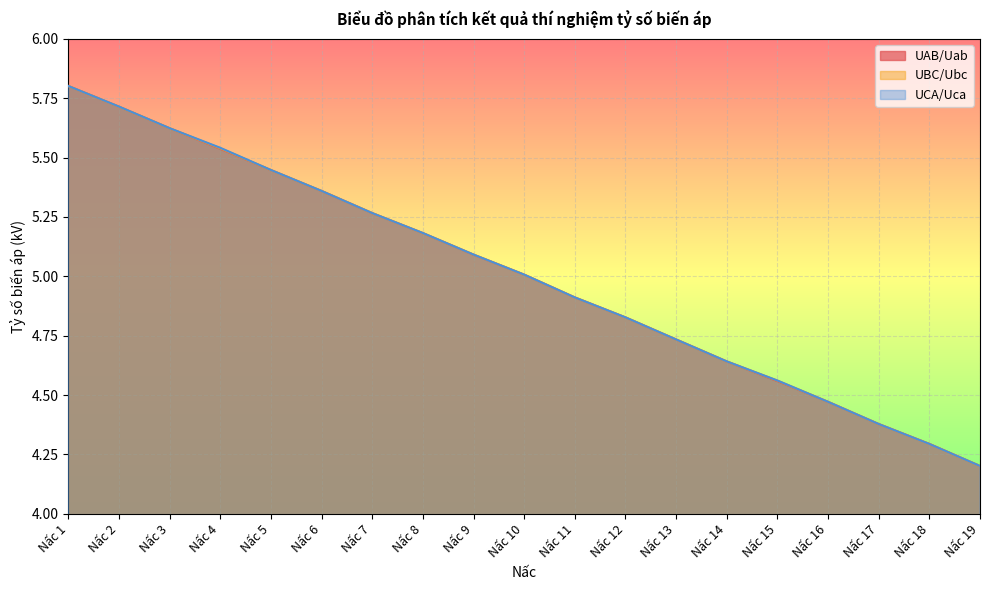

Which category has the highest value across all series?

Nấc 1